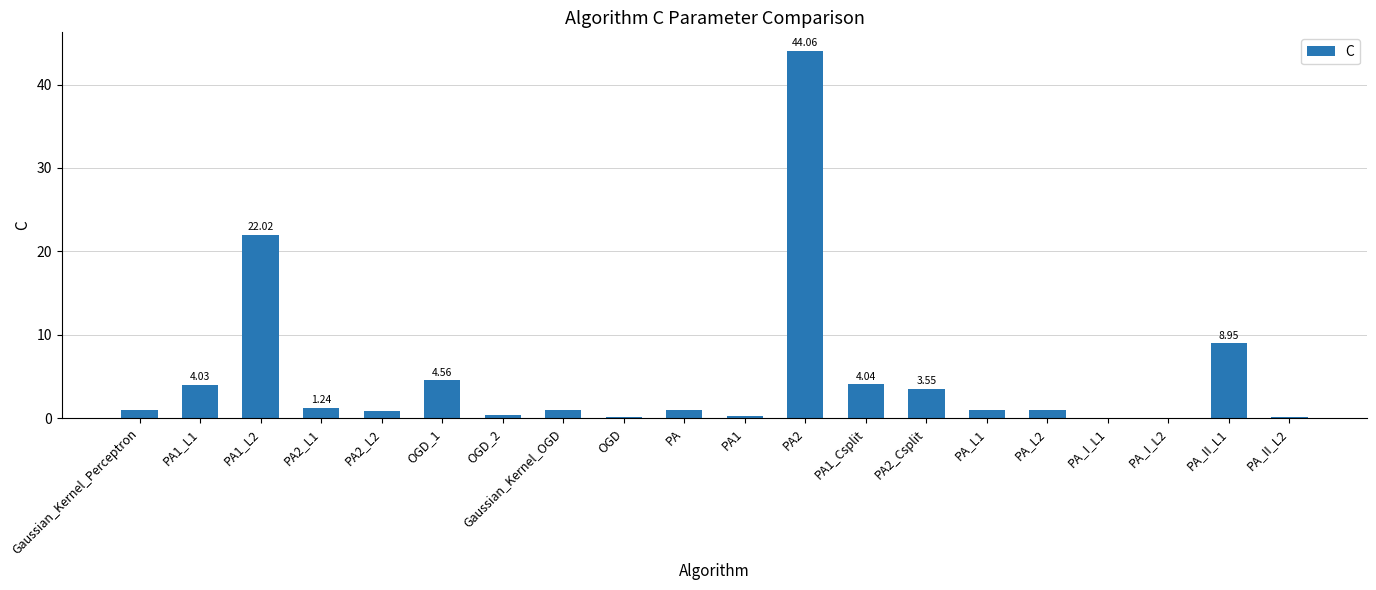

What is the ratio of the value at PA2_L1 to the value at PA?

1.2